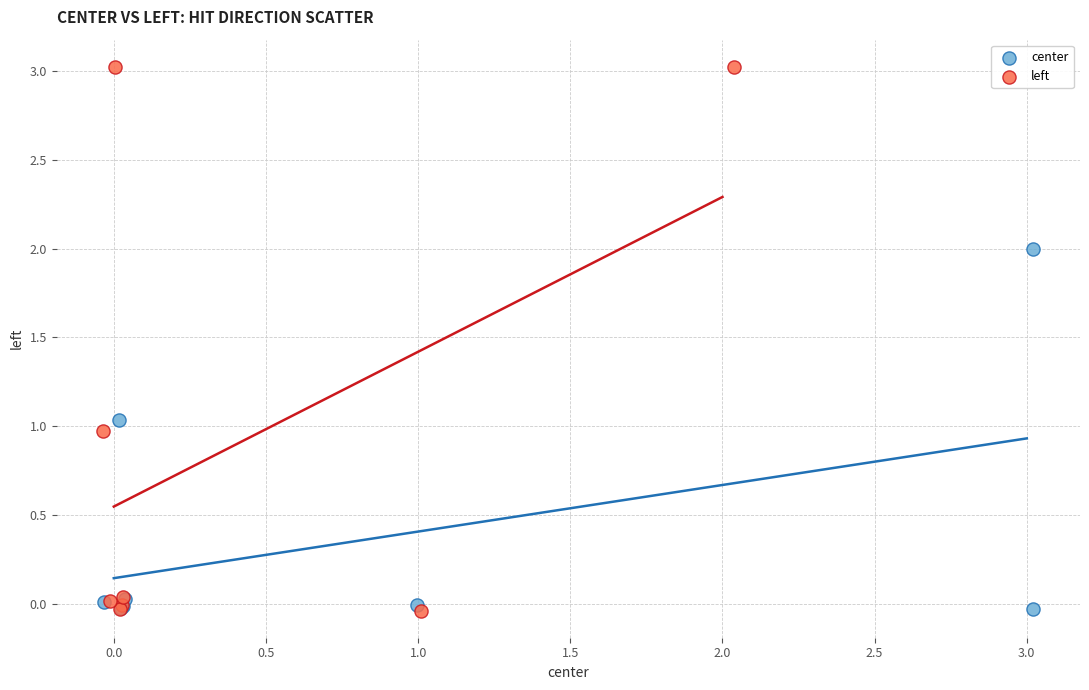

Which series has the widest spread of Y values?

left